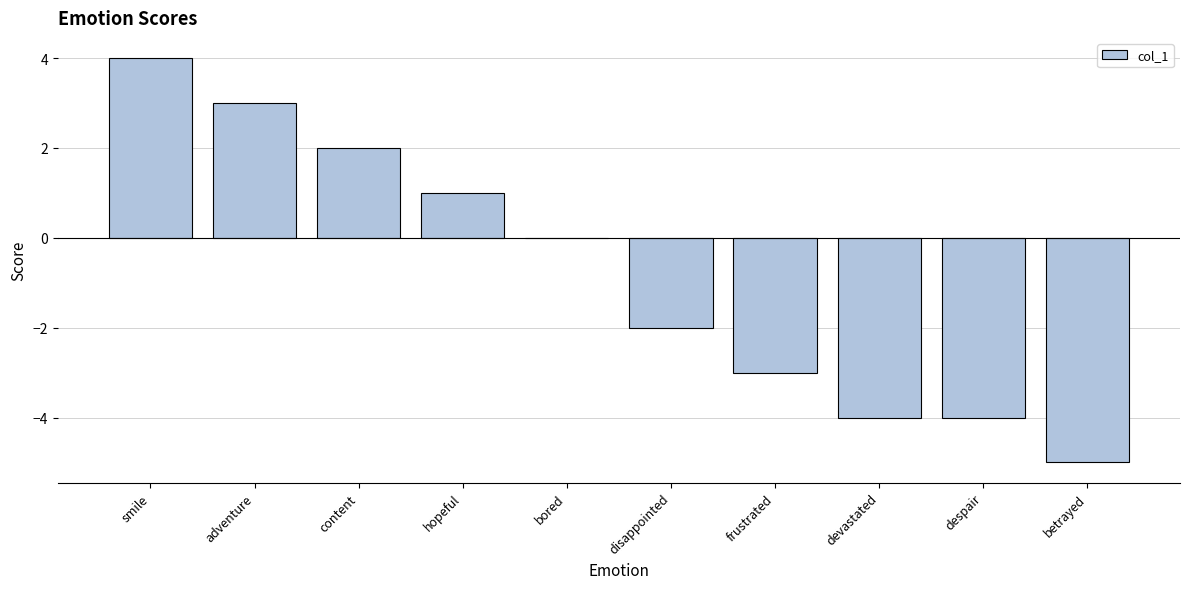

Between disappointed and despair, which is larger?

disappointed